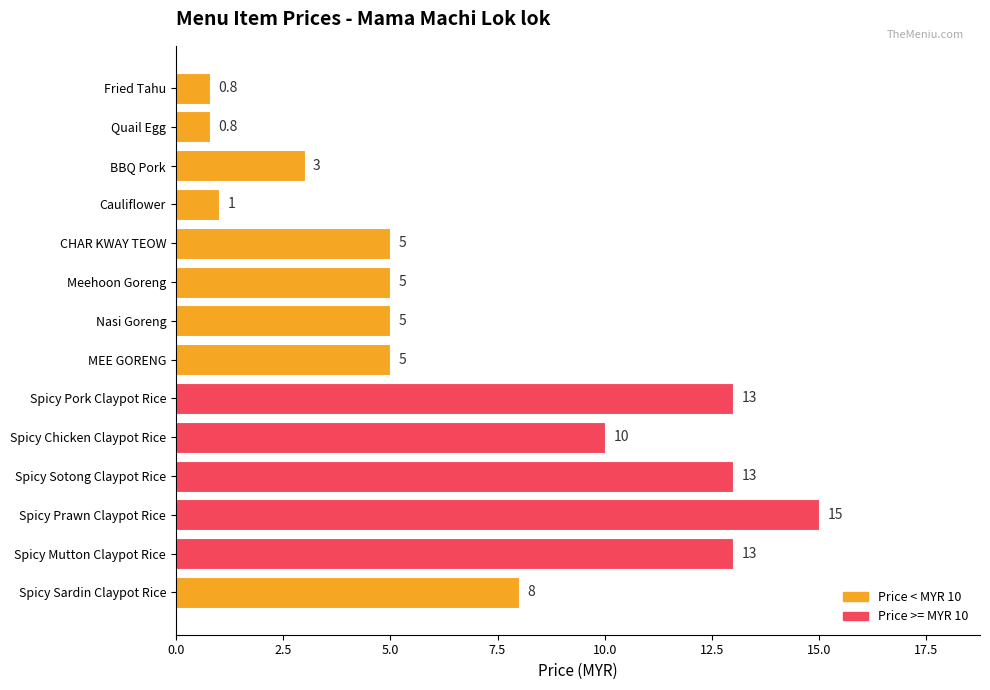

Count the values in the range 3 to 13.

10